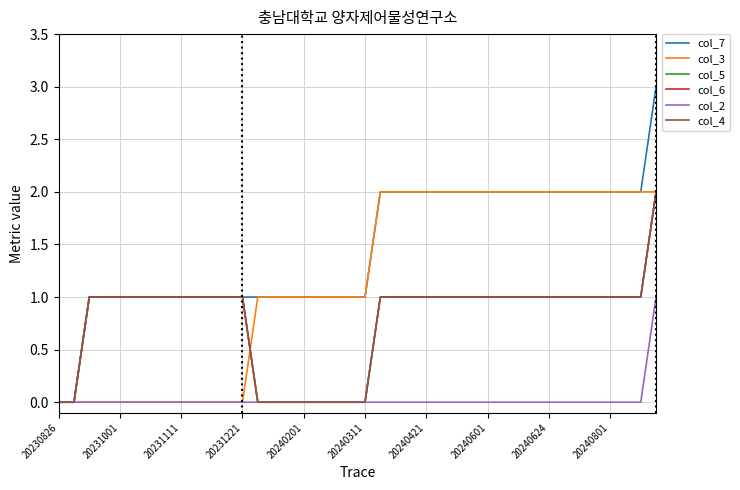

Does the chart display data point markers on the line(s)?

No